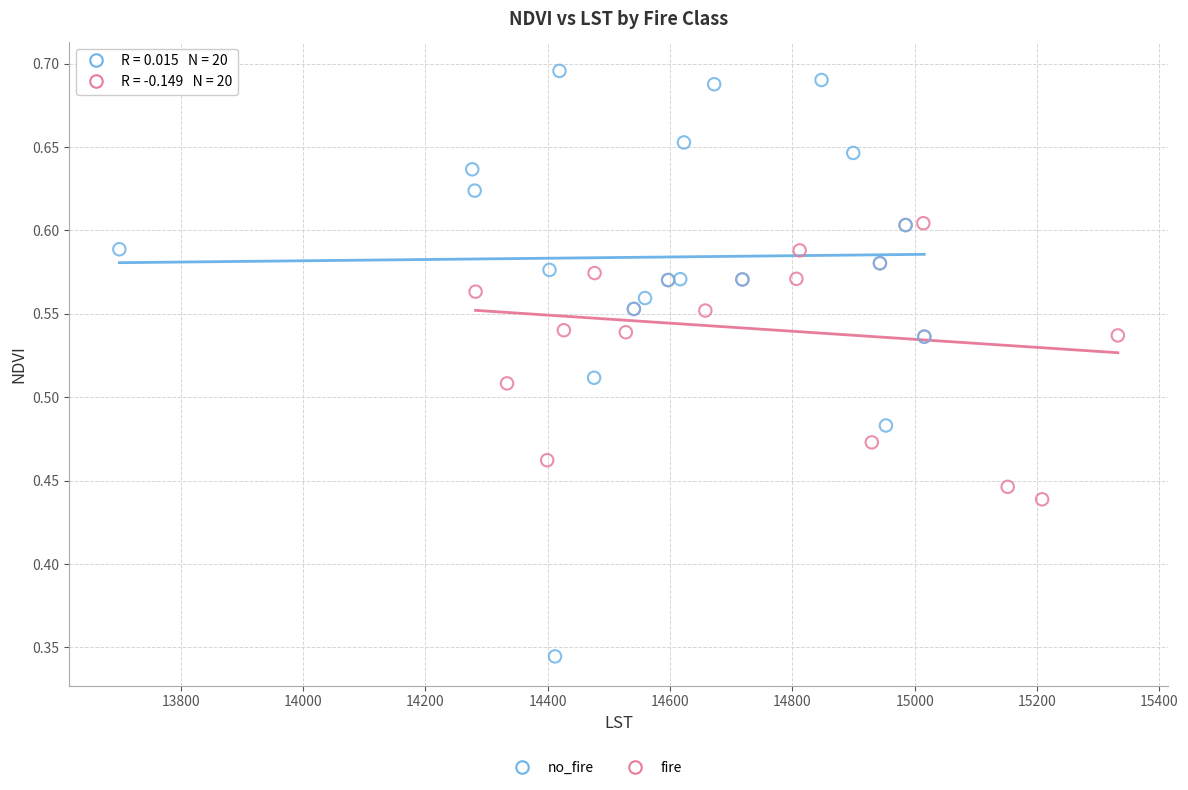

Which series has the widest spread of Y values?

no_fire